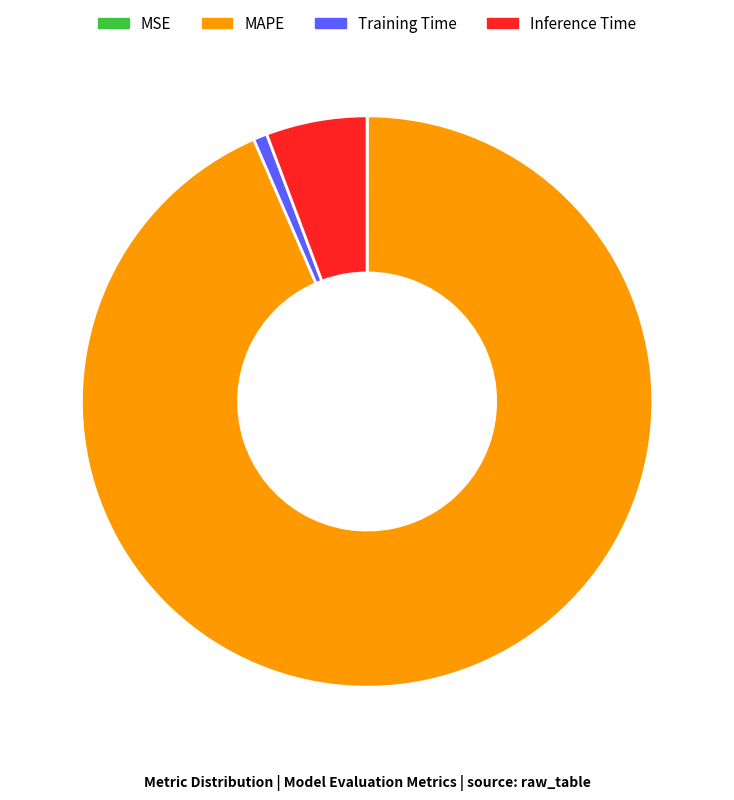

The Inference Time slice represents 6% of the pie. True or false?

True